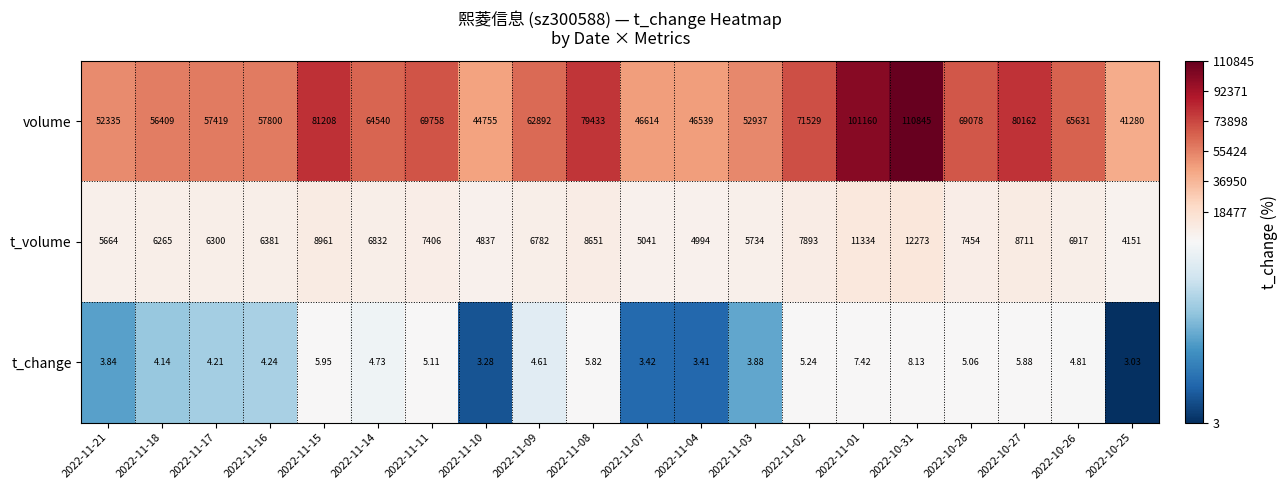

Which series changed the most between 2022-11-09 and 2022-11-01?

volume